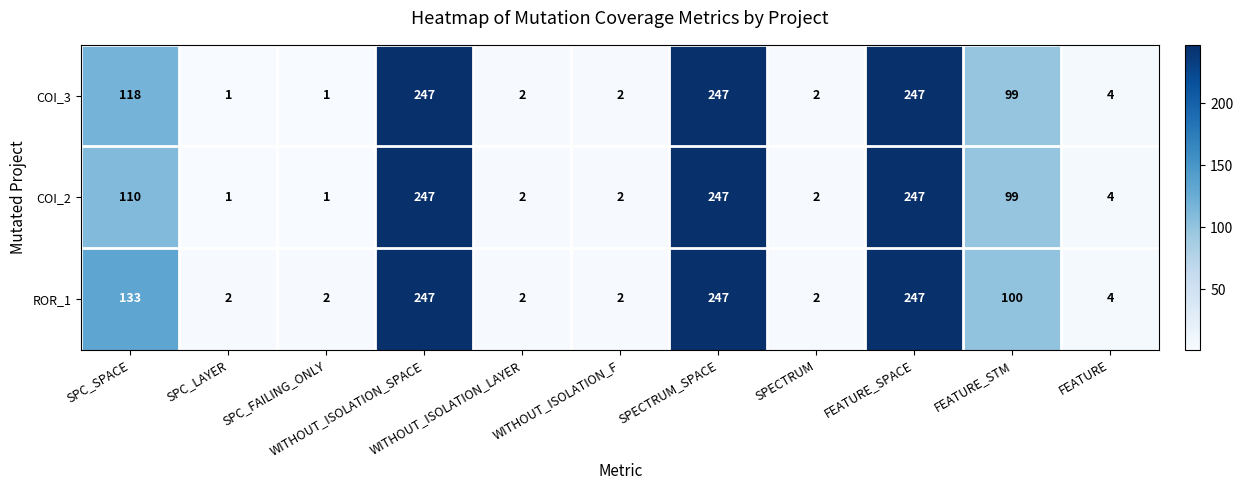

What is the difference between the maximum and minimum values in the COI_2 series?

246